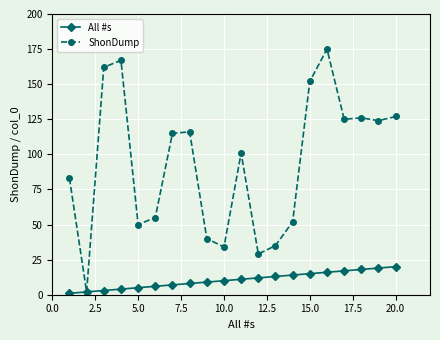

What is the maximum value shown in the chart?

175